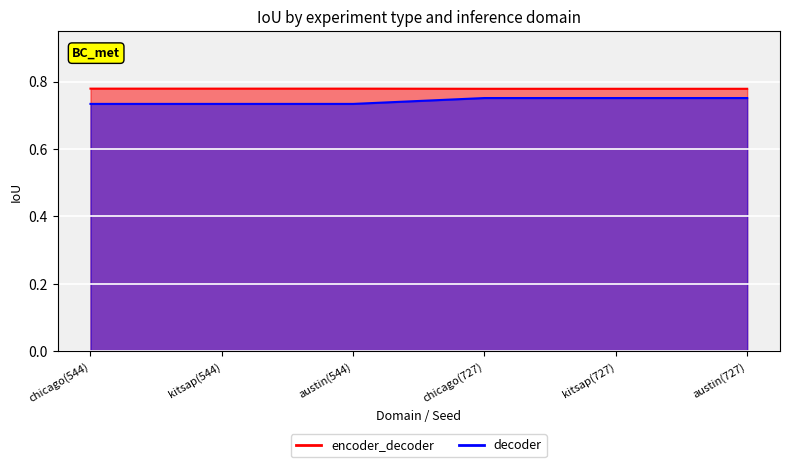

True or false: decoder and encoder_decoder intersect in this chart.

False